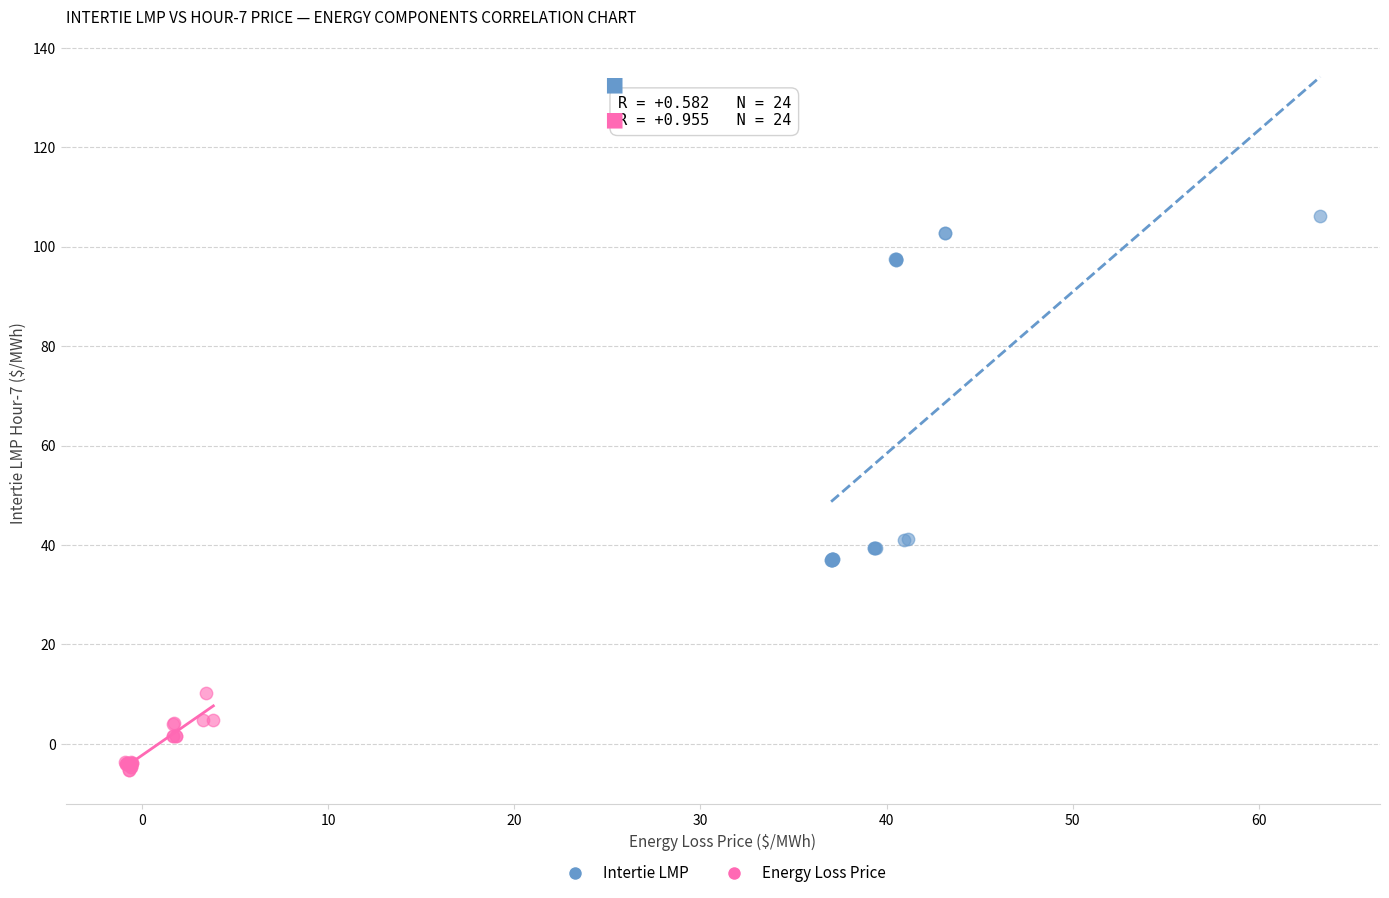

What are all the series names shown in the legend?

Intertie LMP, Energy Loss Price